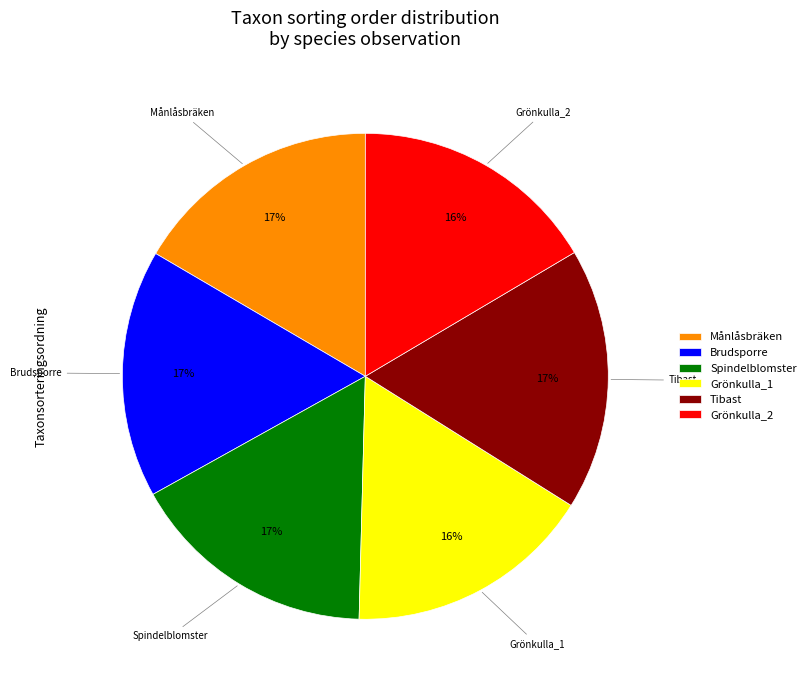

To the nearest percent, what percentage of the pie is Brudsporre?

17%